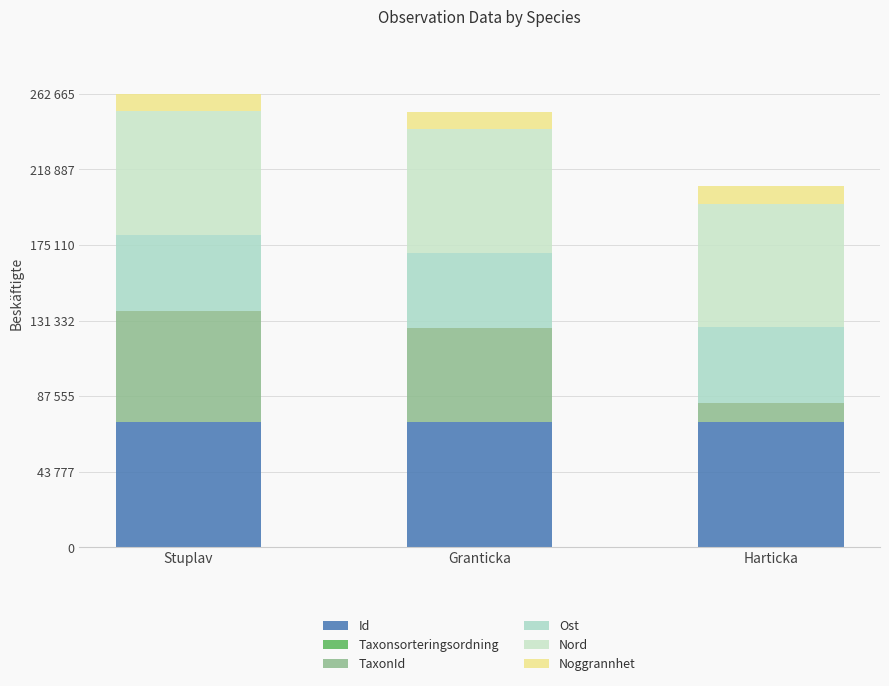

Are the bars horizontal?

No